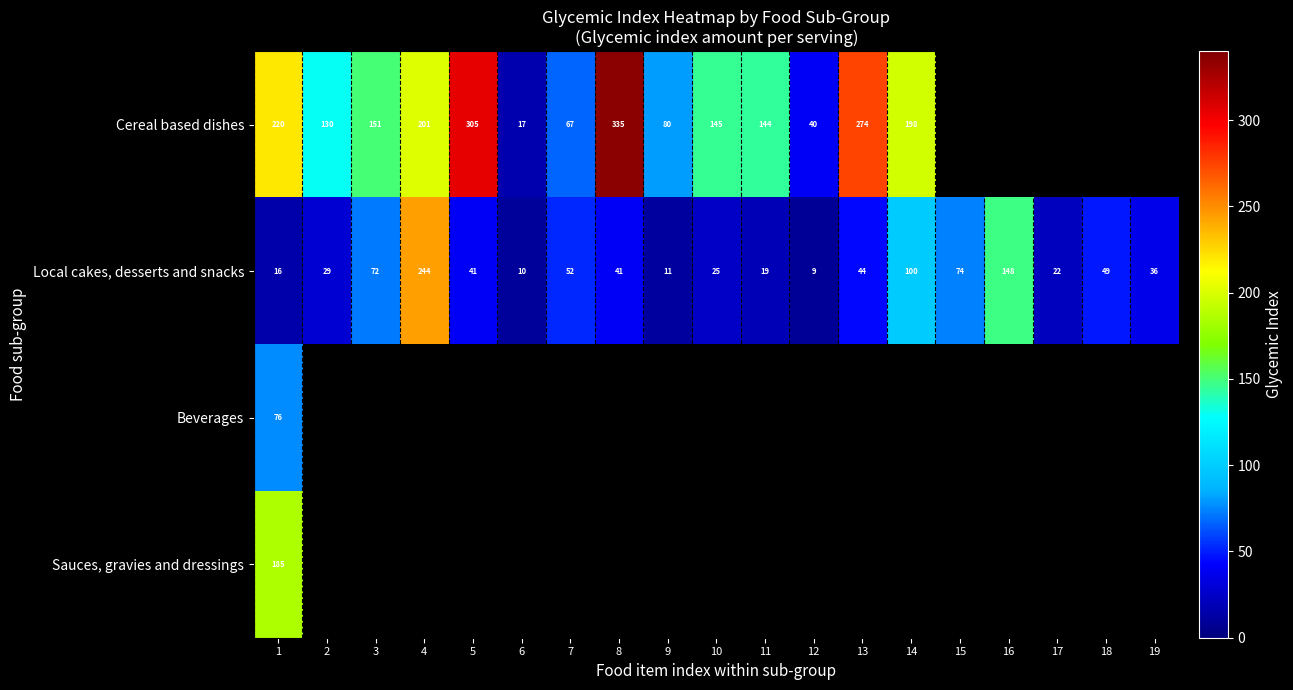

Rank the series at 1 from lowest to highest value.

Local cakes, desserts and snacks, Beverages, Sauces, gravies and dressings, Cereal based dishes